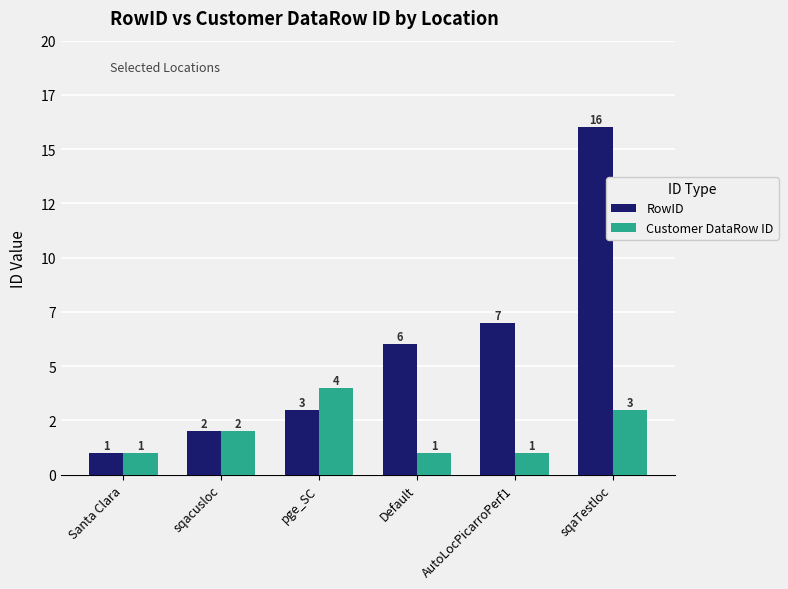

What are all the series names shown in the legend?

RowID, Customer DataRow ID